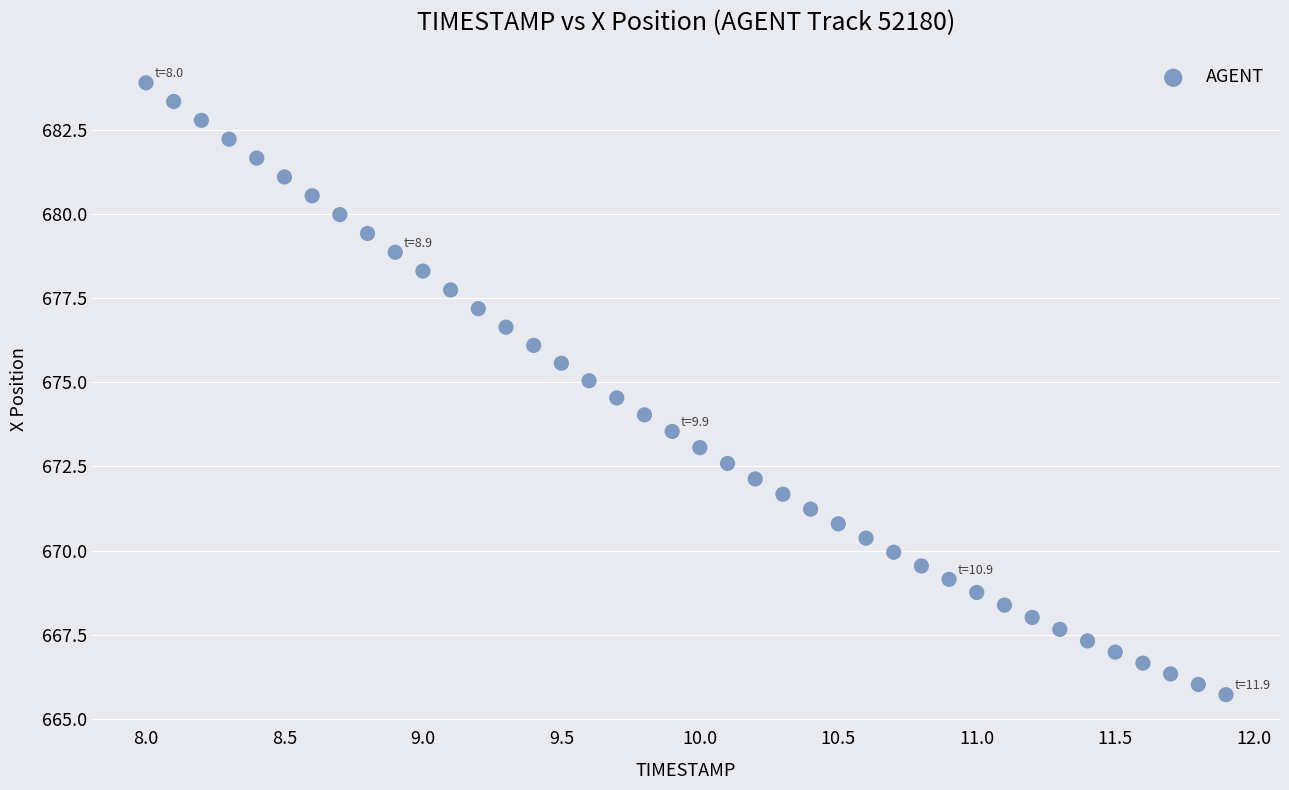

What is the range of X values (max minus min)?

3.9